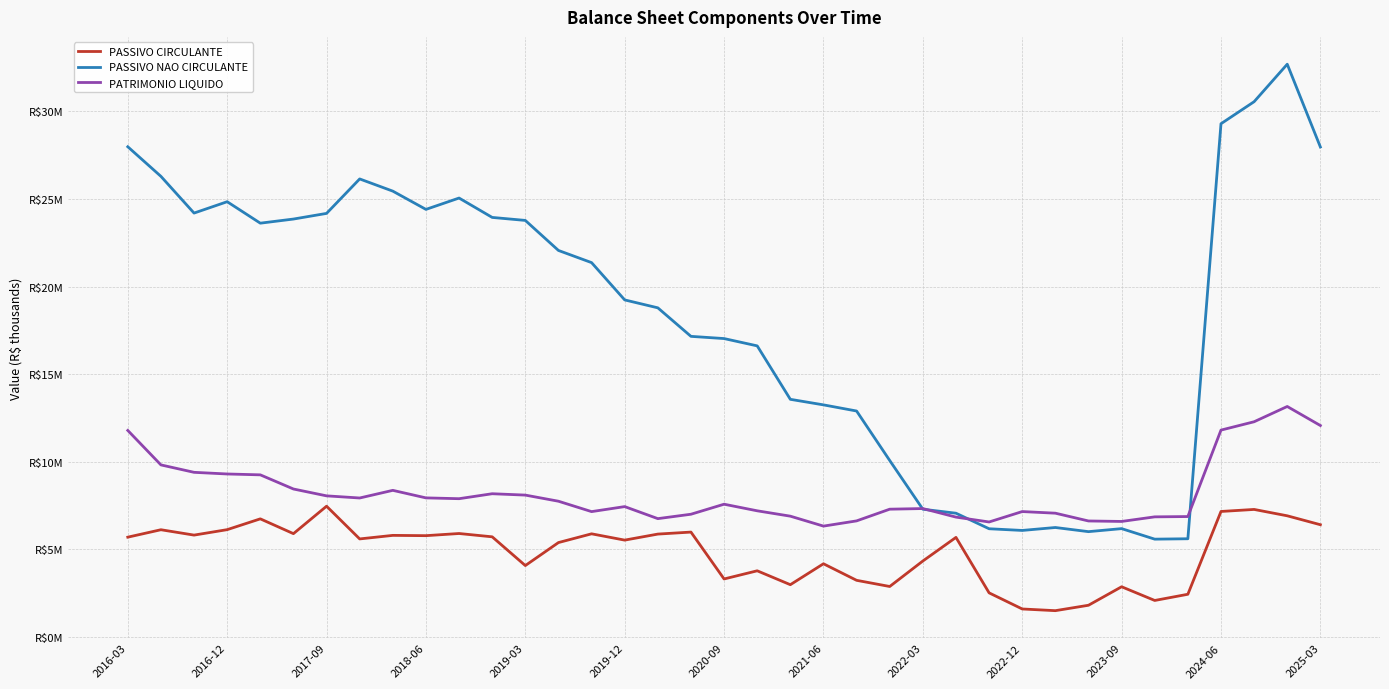

Does the chart display data point markers on the line(s)?

No